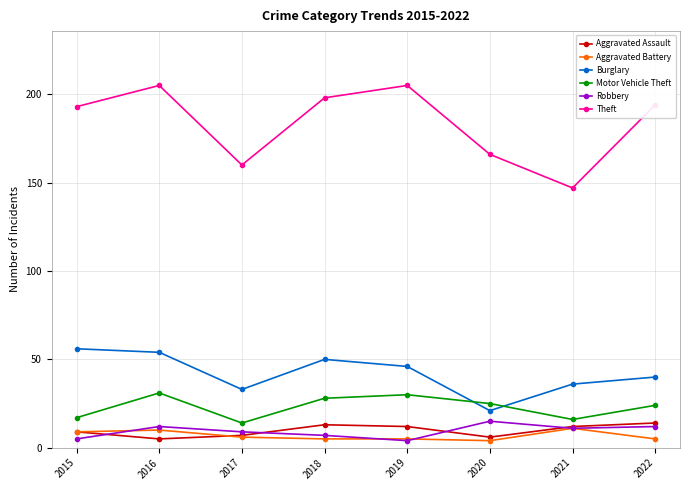

How many interior local peaks does the Theft series have?

2